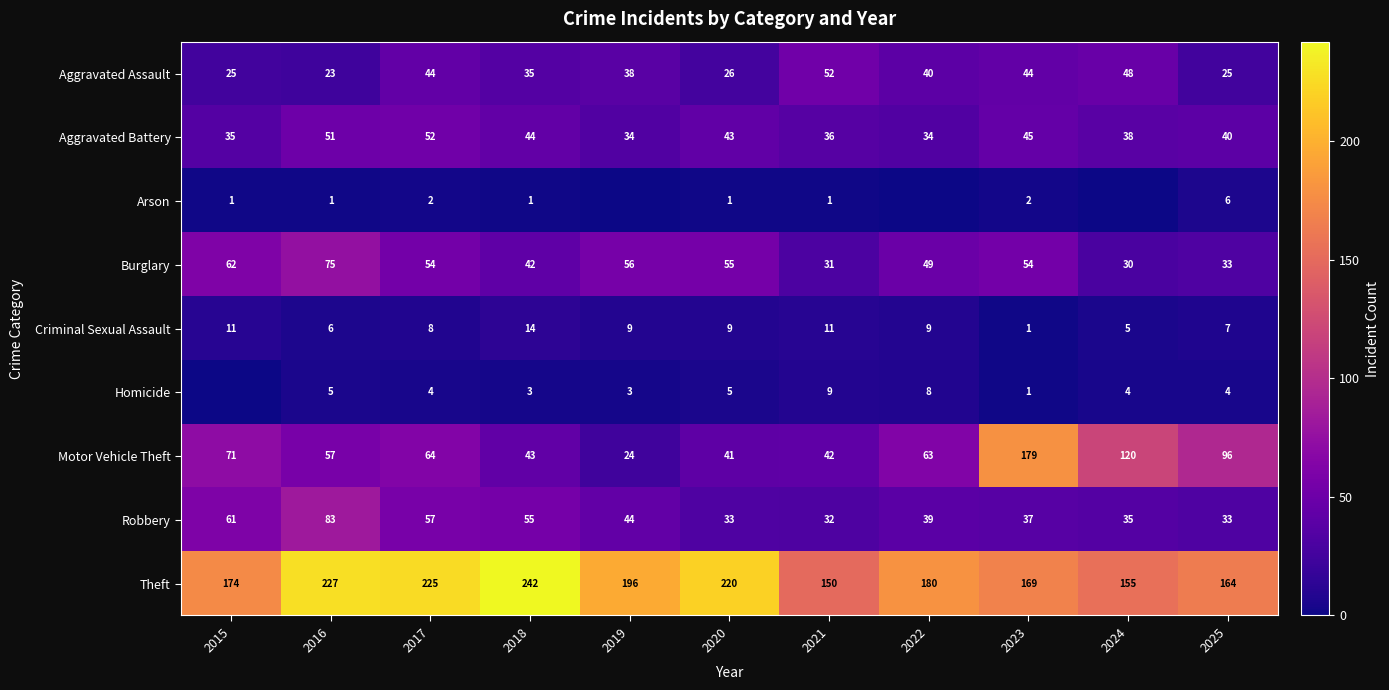

The value of Burglary at 2020 is 55. True or false?

True